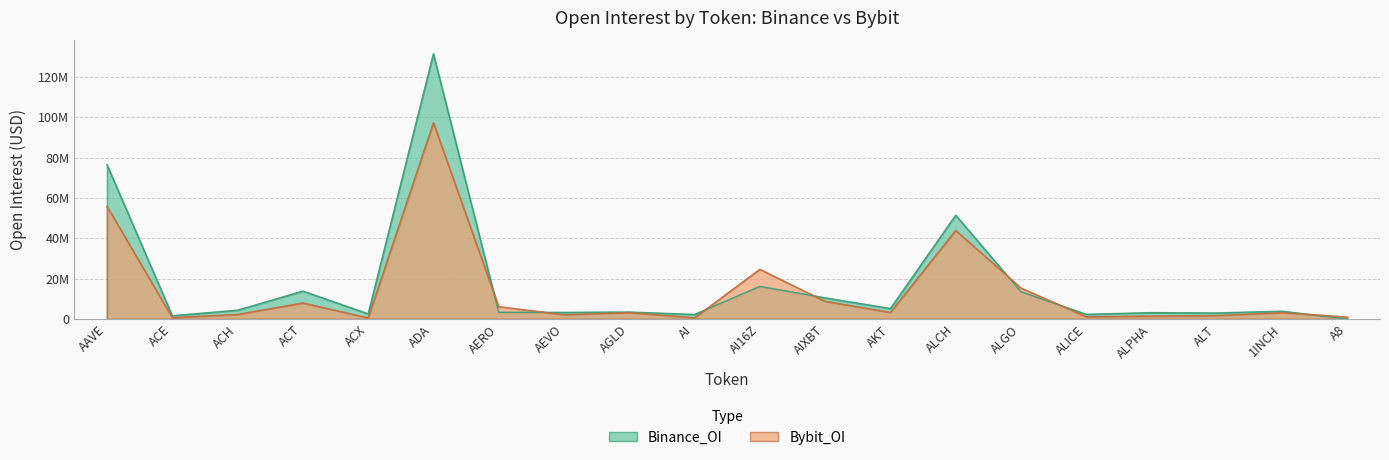

Which series changed the most between ACE and ALCH?

Binance_OI